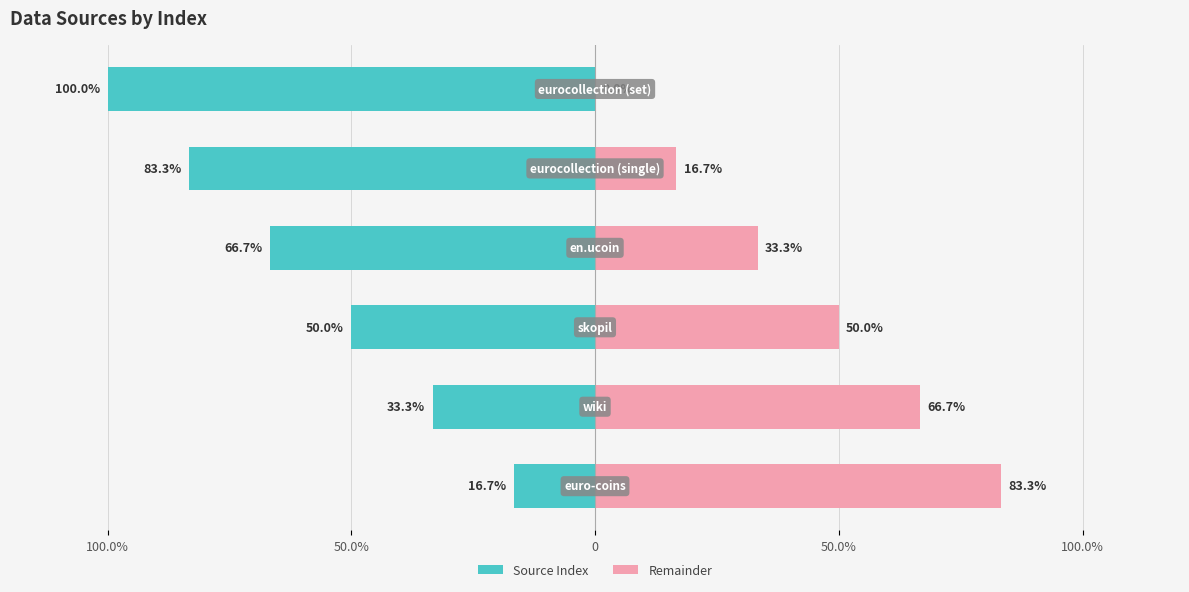

Reading left to right, extract all data points from this chart.

Source Index: -16.7	-33.3	-50.0	-66.7	-83.3	-100.0
Remainder: 83.3	66.7	50.0	33.3	16.7	0.0